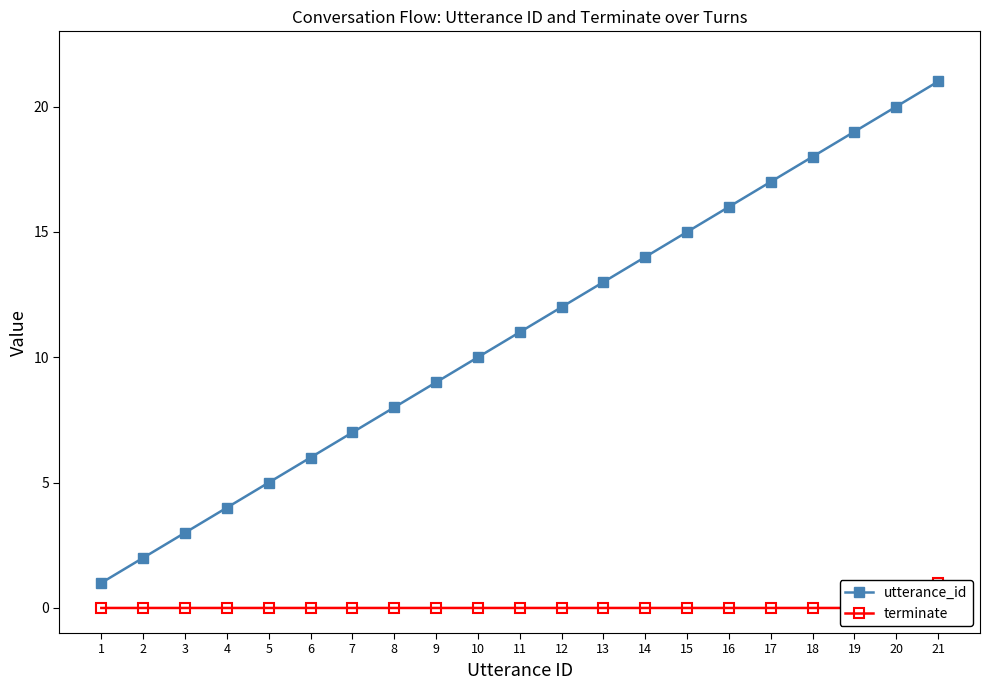

At 2, list the series in order from smallest to largest.

terminate, utterance_id